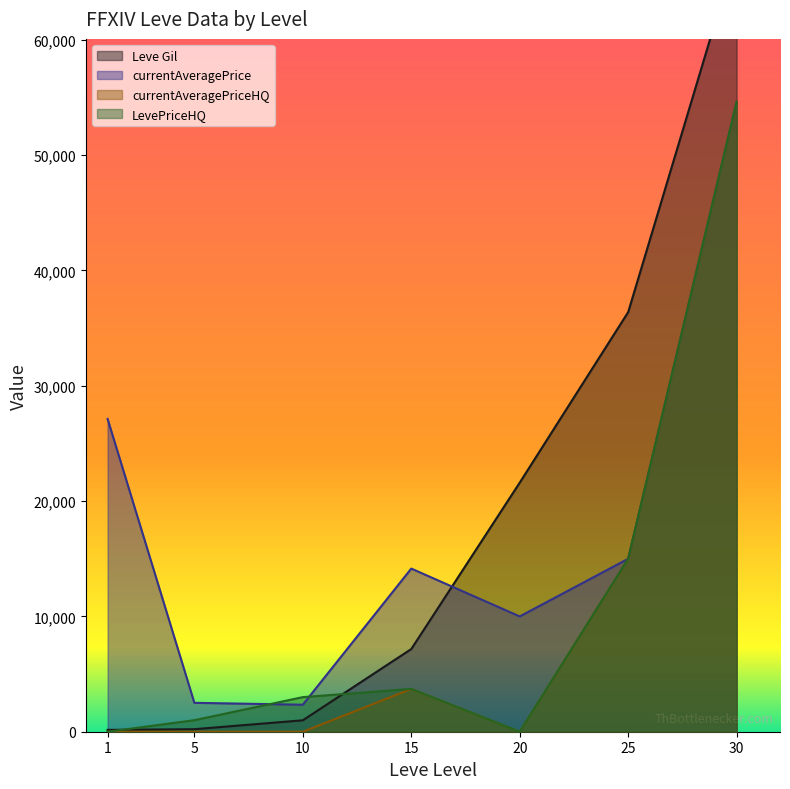

Which series has the largest range (max minus min)?

Leve Gil